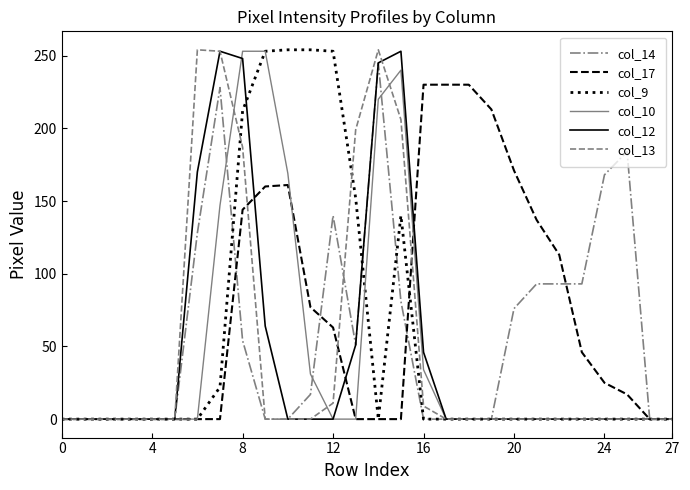

In col_13, how many points are higher than both neighbors (excluding endpoints)?

2